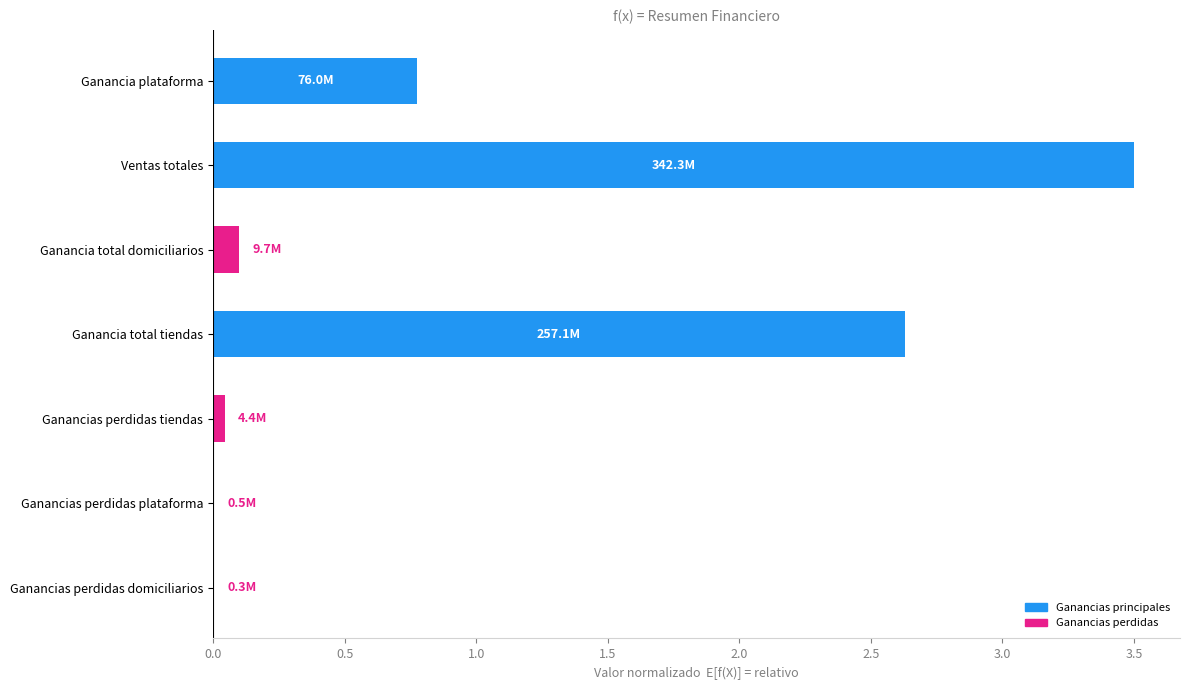

Are the bars horizontal?

Yes